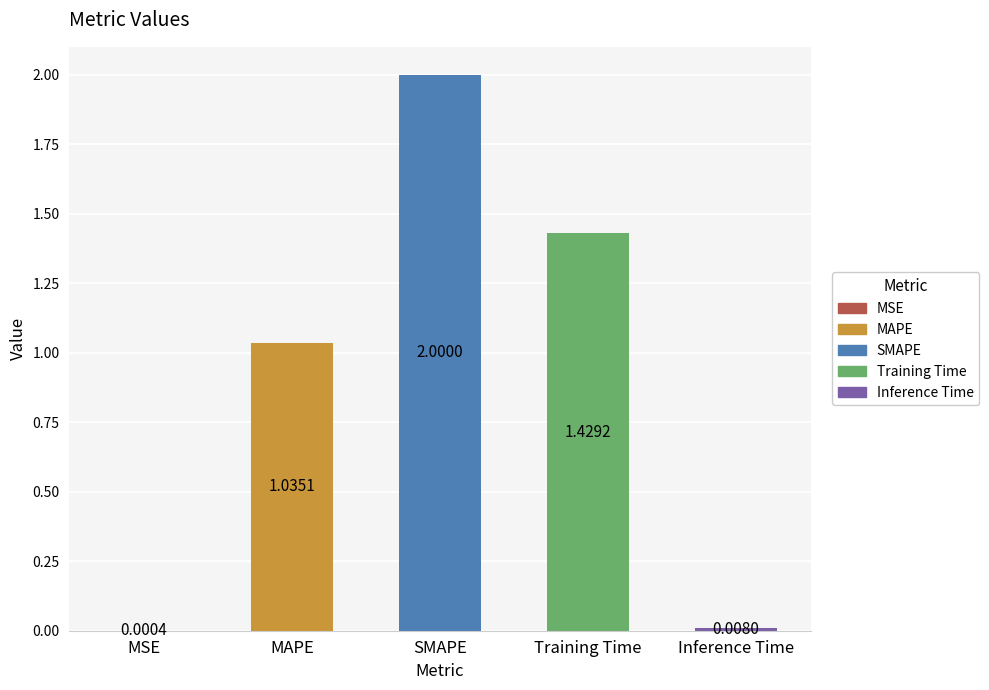

What is the sum of the values at MSE and SMAPE?

2.0